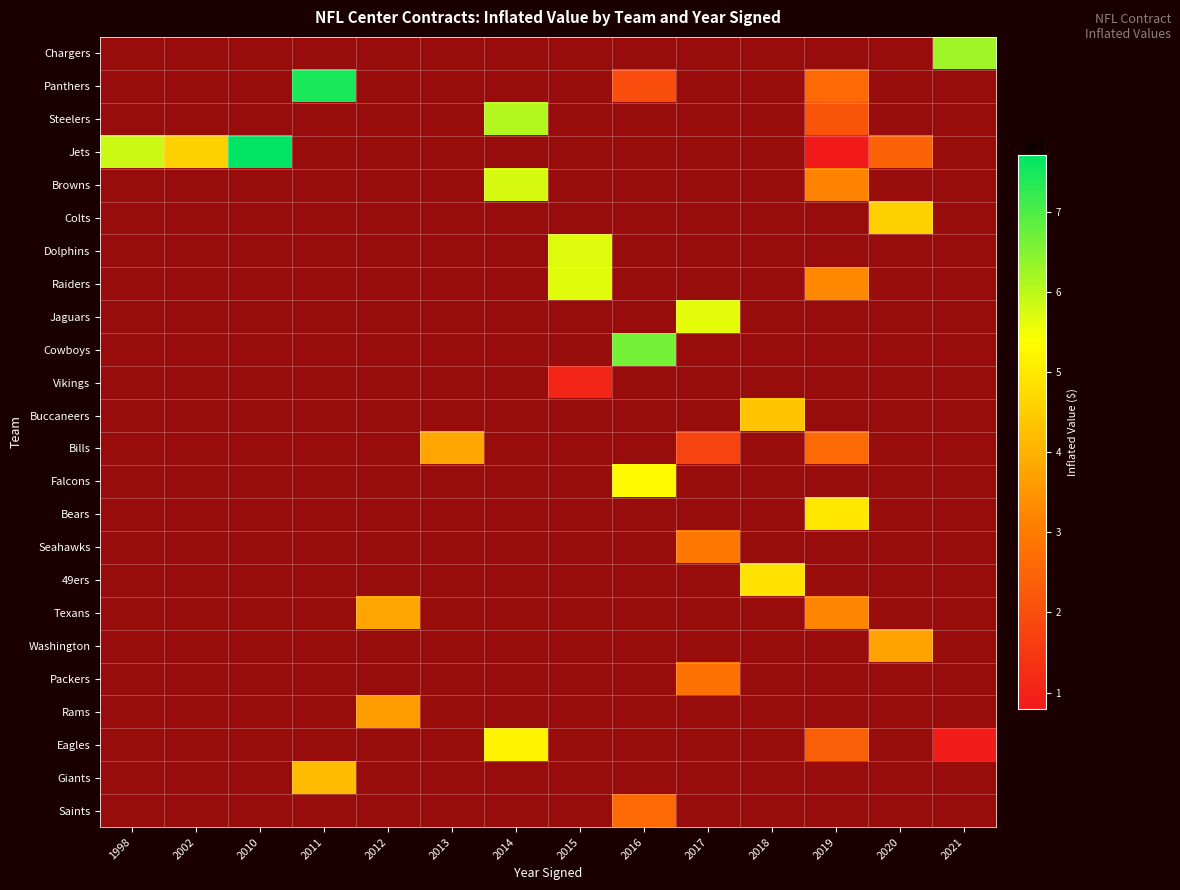

Which has a higher value, 2010 or 2018?

2018